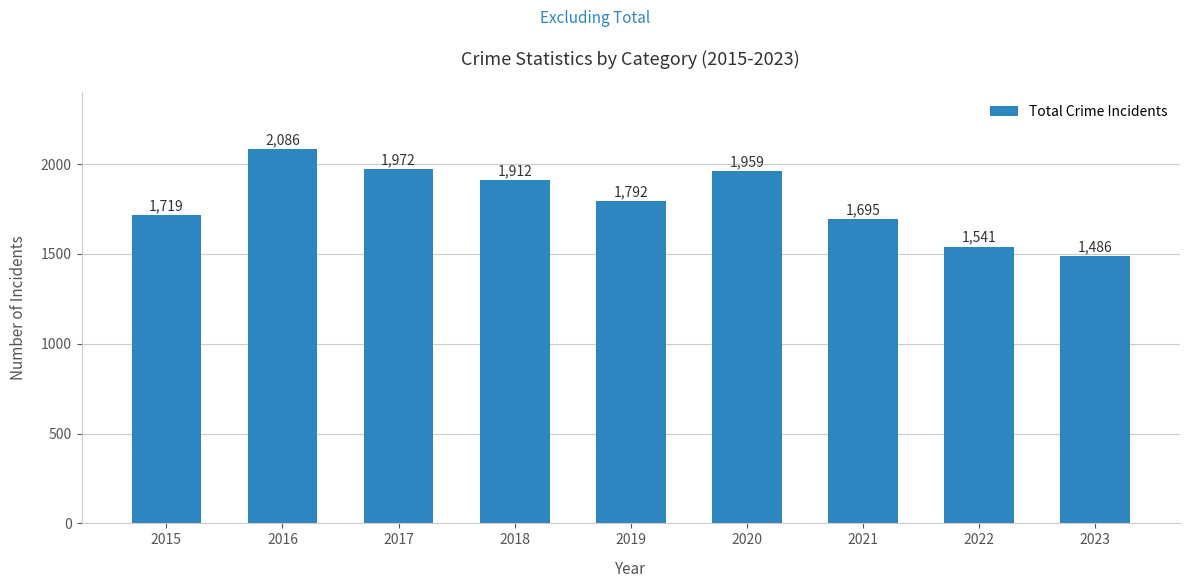

At which category does the chart reach its peak across all series?

2016